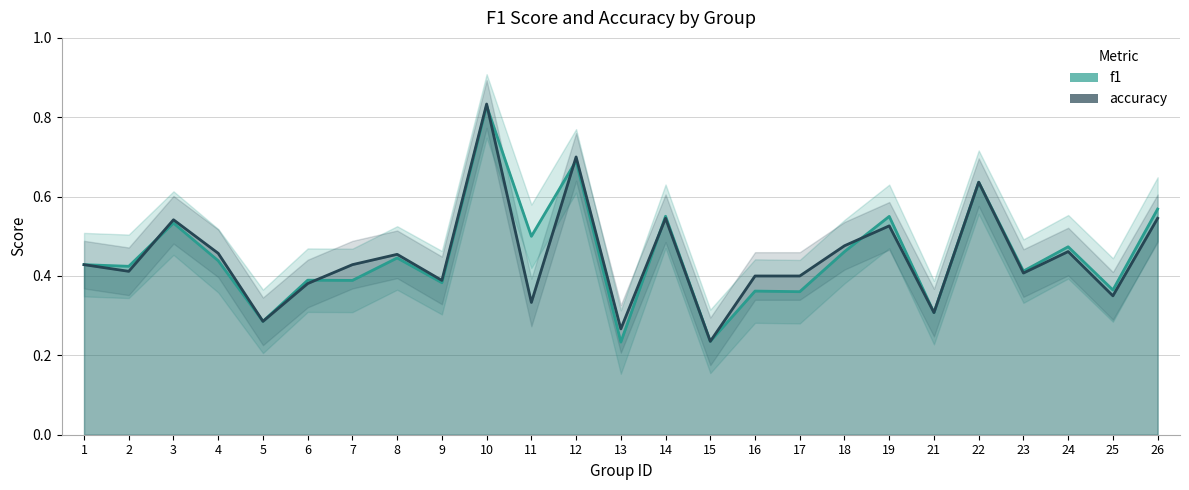

At which category does the chart reach its minimum across all series?

13